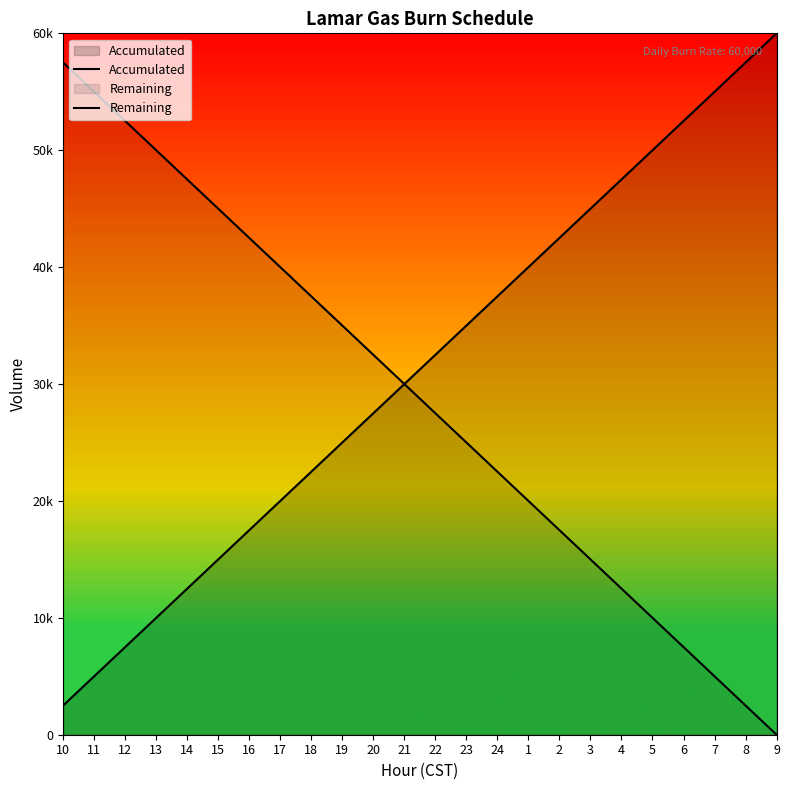

Rank the series by their maximum value, from lowest to highest.

Remaining, Accumulated